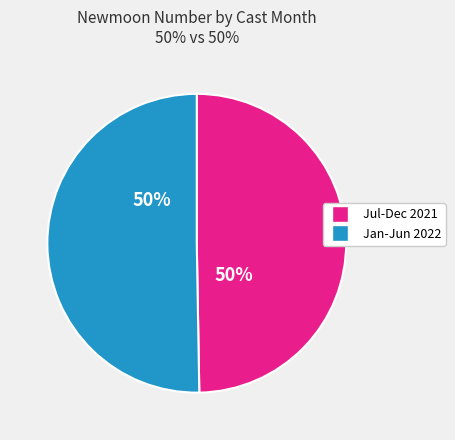

To the nearest percent, what is the average slice percentage?

50%